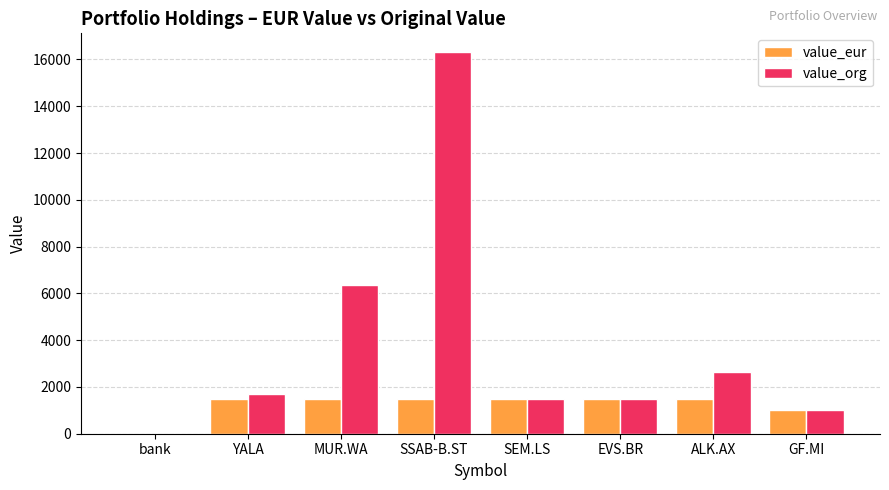

What is the total value across all series at GF.MI?

2063.1